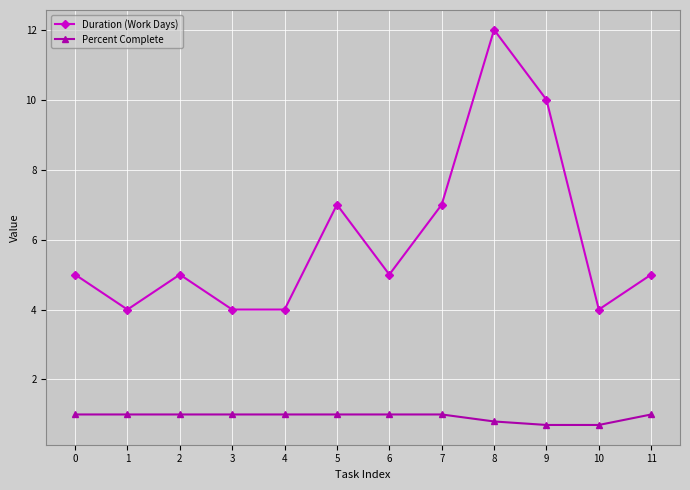

What is the spread (max minus min) of values at 11?

4.0